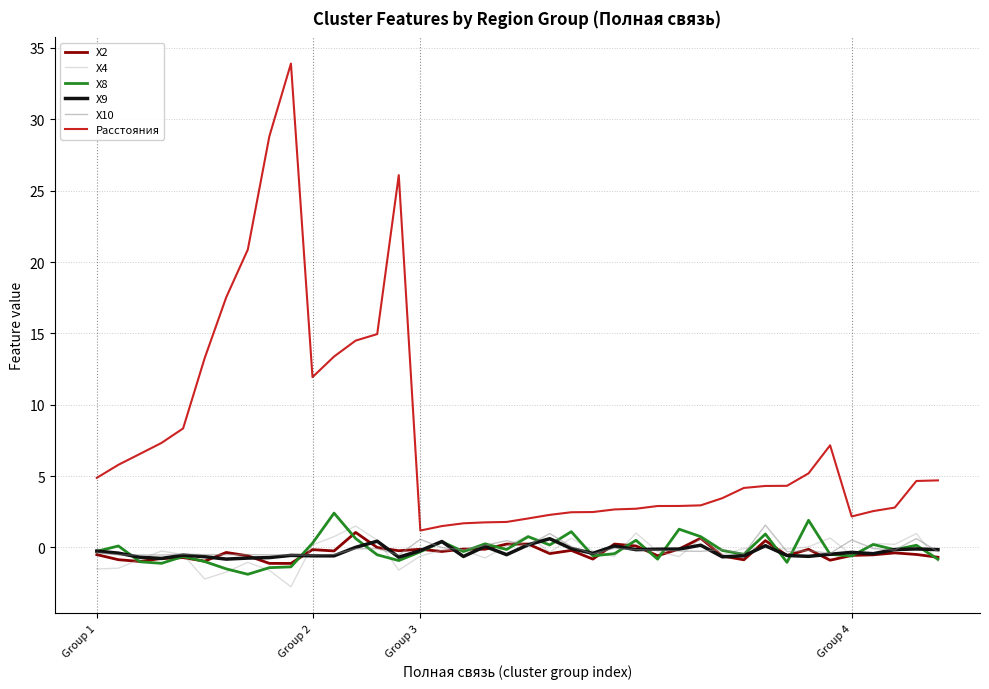

What is the highest value of the X10 series?

1.6